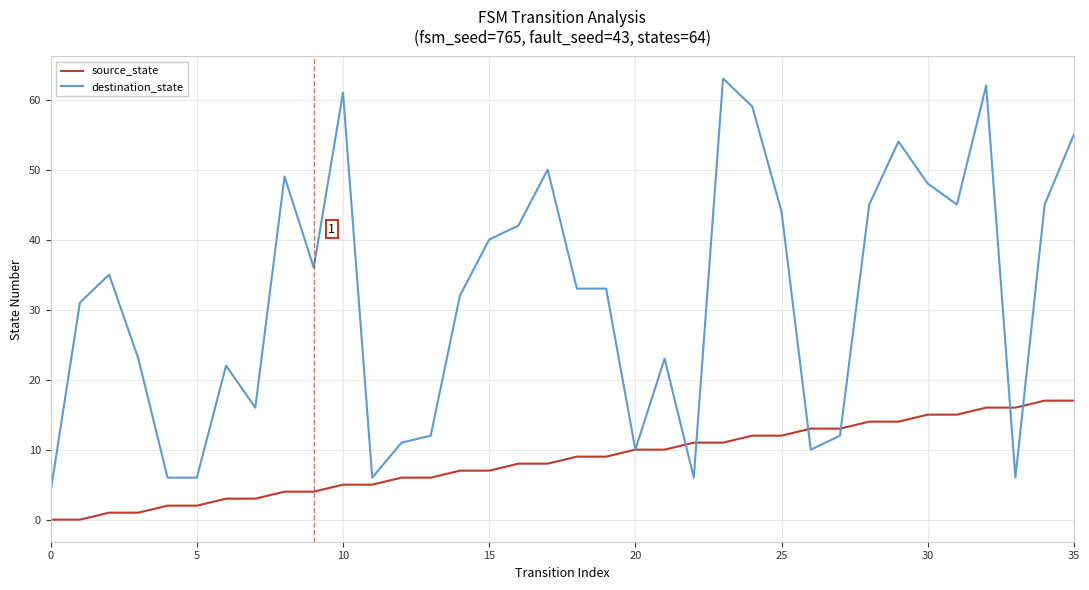

What is the difference between the maximum and minimum values in the destination_state series?

59